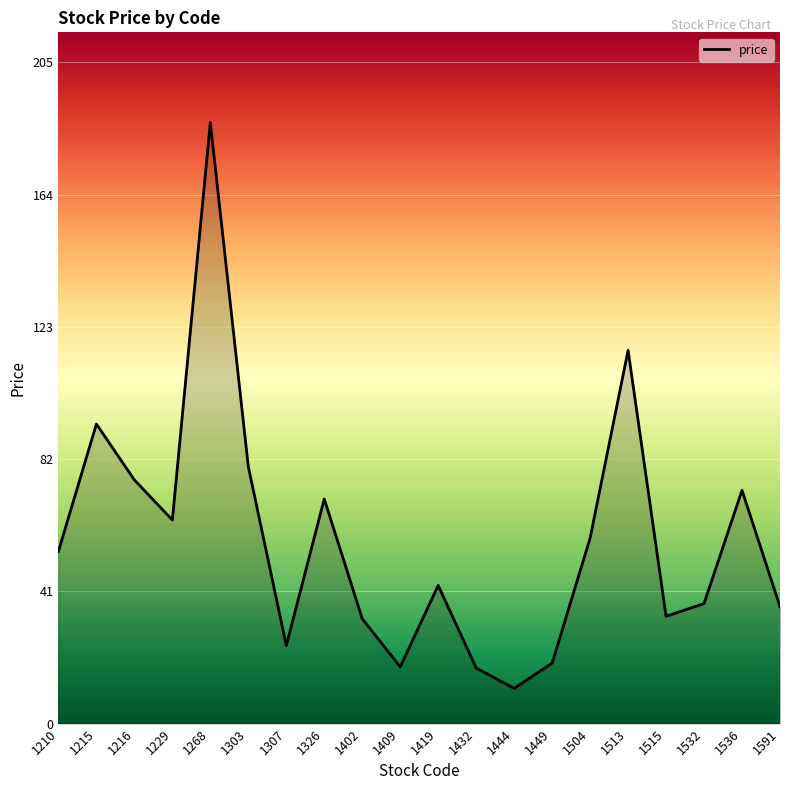

At which label does the data first exceed 53?

1210